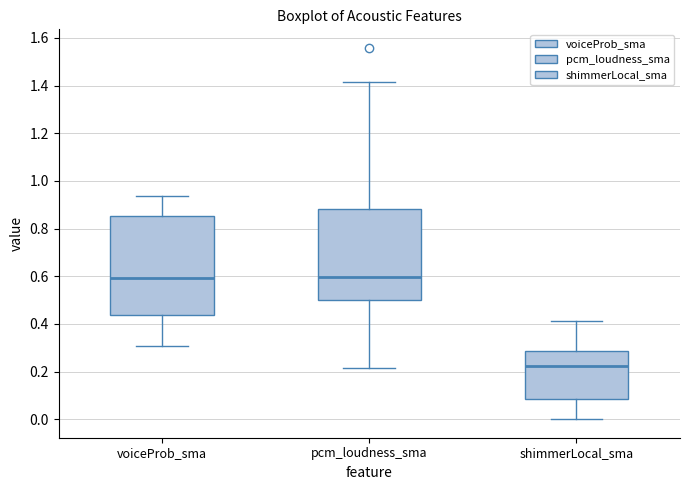

Reading left to right, transcribe this box plot: for each box, give where its median line is, the range the box spans, and where its two whiskers end, as read against the y-axis. The values are not printed on the chart, so give them approximately, as read against the axis.

voiceProb_sma: median 0.60, box 0.44 to 0.86, whiskers 0.30 to 0.94
pcm_loudness_sma: median 0.60, box 0.50 to 0.88, whiskers 0.22 to 1.42
shimmerLocal_sma: median 0.22, box 0.08 to 0.28, whiskers 0.00 to 0.42